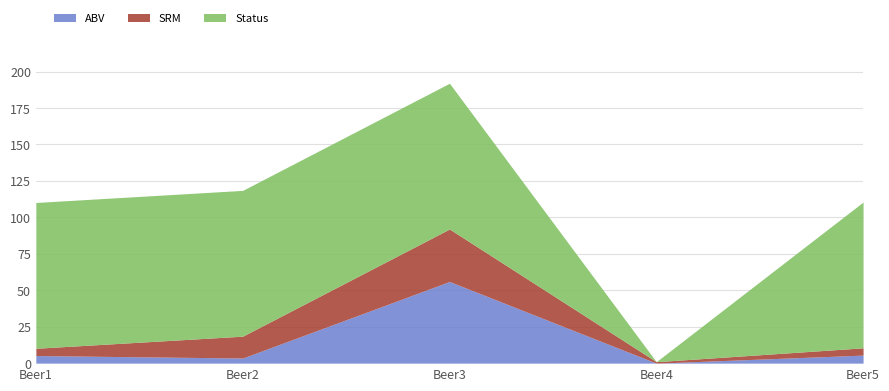

Reading right to left, list all the values displayed in this chart.

ABV: Beer5=5.5	Beer4=0.0	Beer3=56.0	Beer2=3.5	Beer1=5.2
SRM: Beer5=5.0	Beer4=1.0	Beer3=36.0	Beer2=15.0	Beer1=5.0
Status: Beer5=100.0	Beer4=0.0	Beer3=100.0	Beer2=100.0	Beer1=100.0